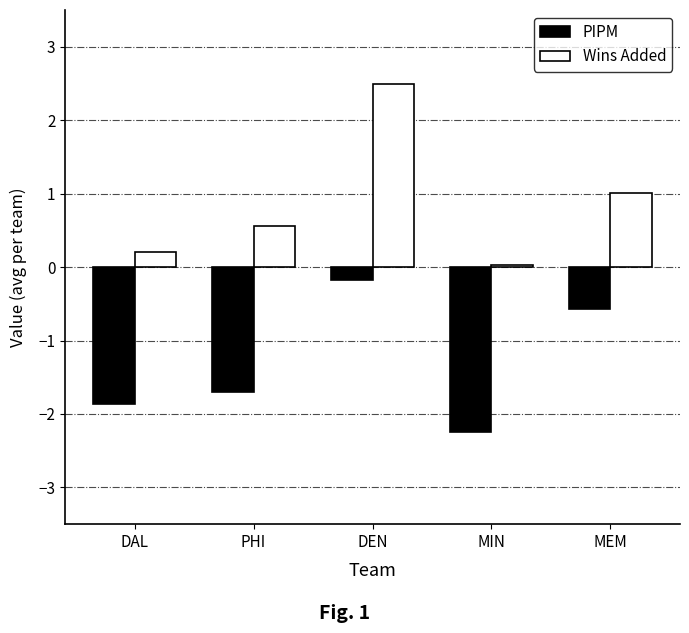

Is the value of PIPM at DAL greater than the value of Wins Added at MIN?

No